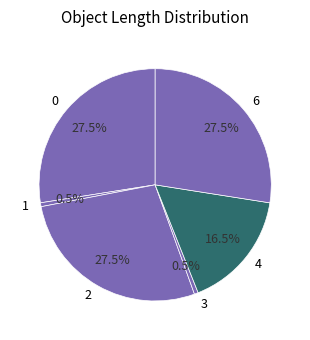

To the nearest percent, what is the difference between the largest and smallest slice percentages?

27%